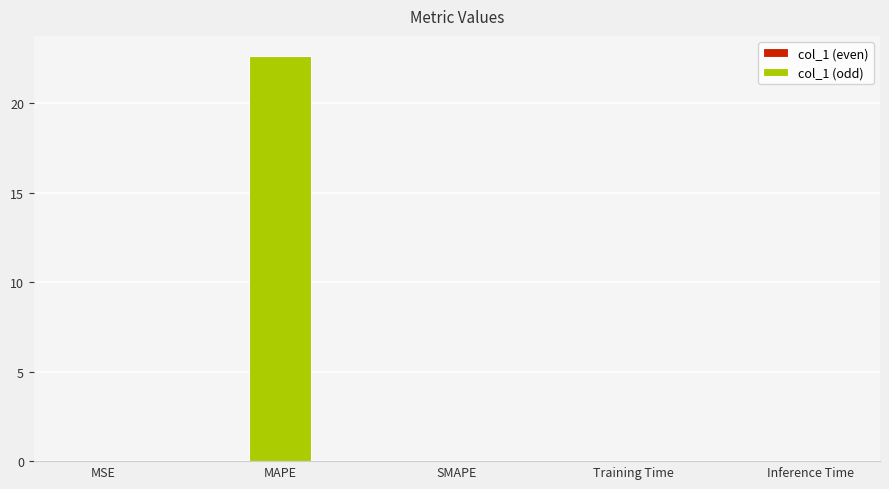

True or false: the data shows 0.0 at Inference Time.

True